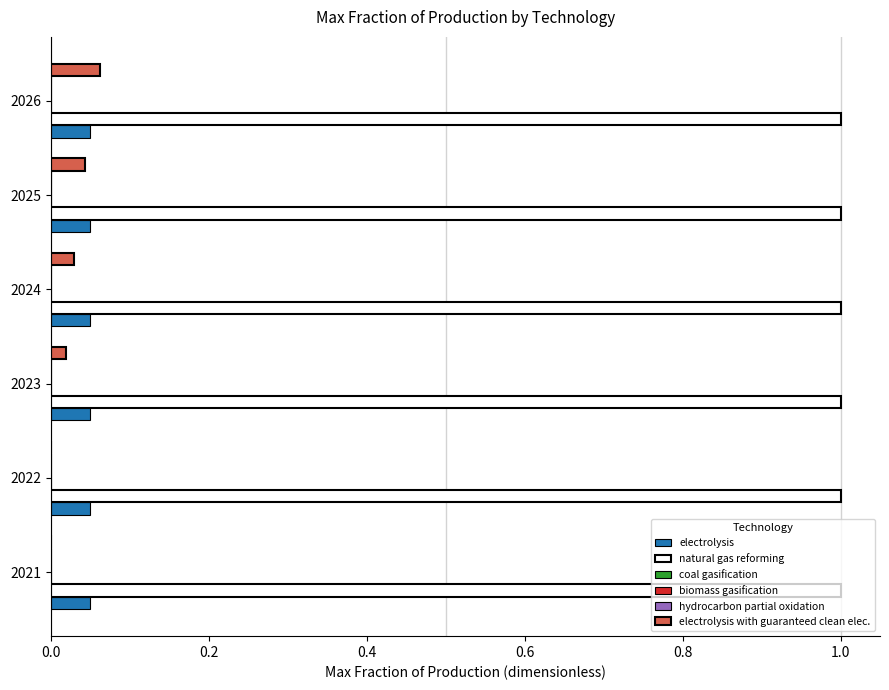

What is the spread (max minus min) of values at 0.0?

0.1